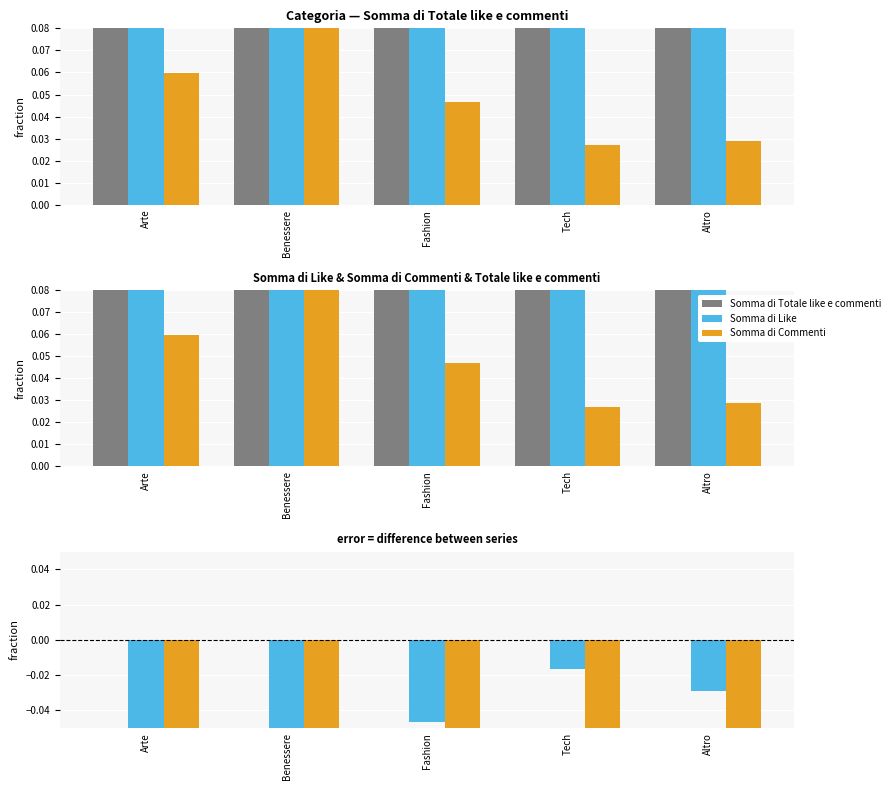

At Fashion, list the series in order from largest to smallest.

Somma di Totale like e commenti, Somma di Like, Somma di Commenti